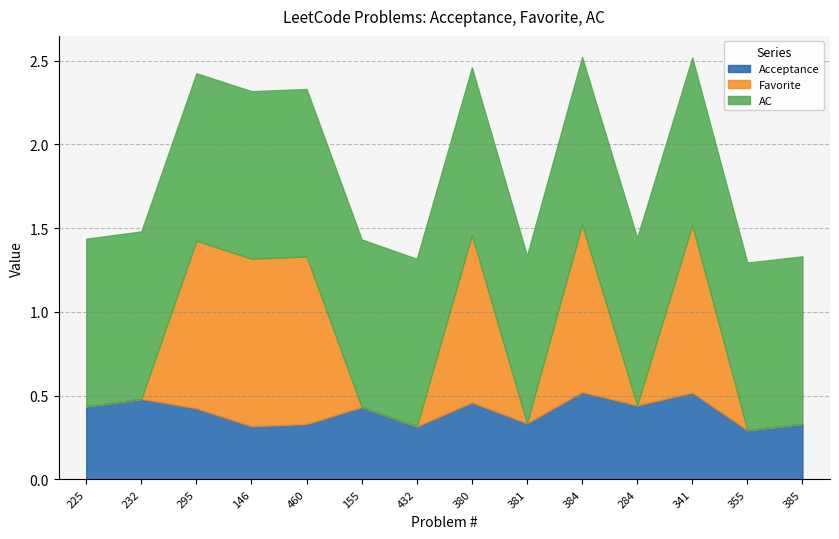

What position from the right is 341?

3